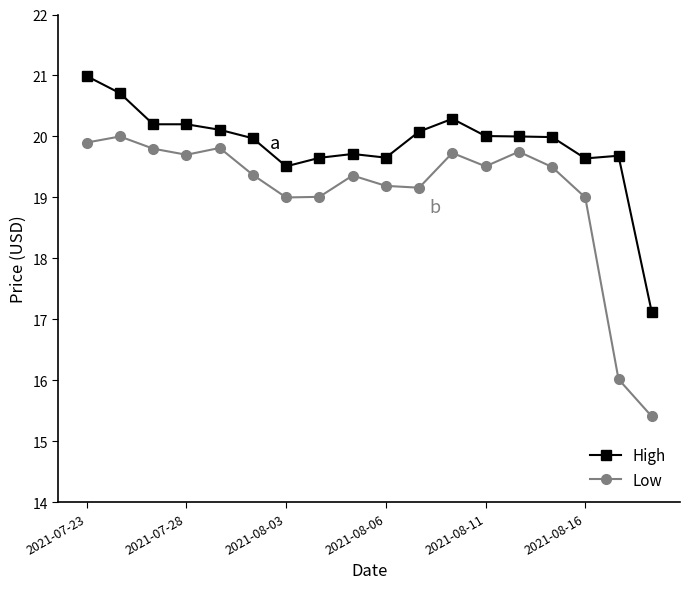

List the series in order of their peak value, highest first.

High, Low